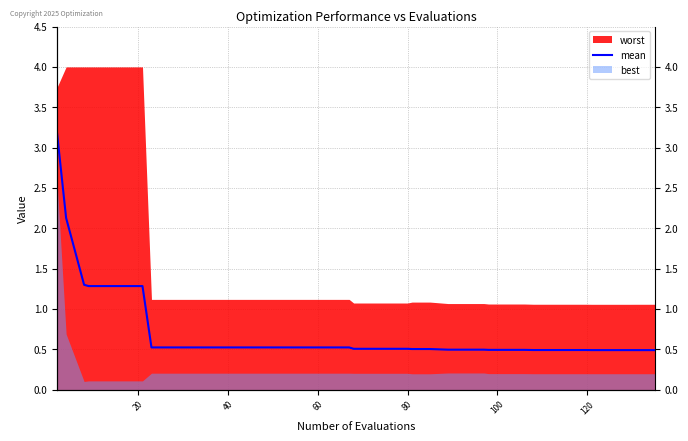

What is the difference between the maximum and minimum values?

2.7